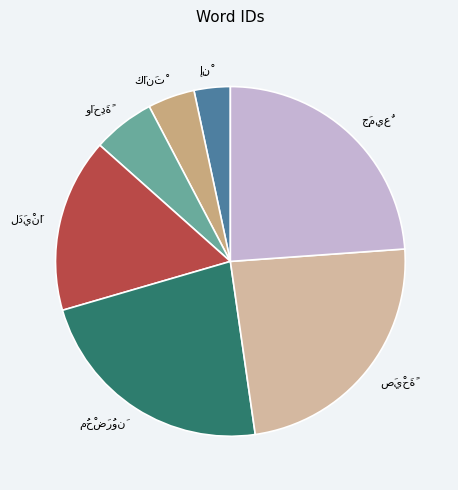

Is there any slice that represents more than half of the pie?

No